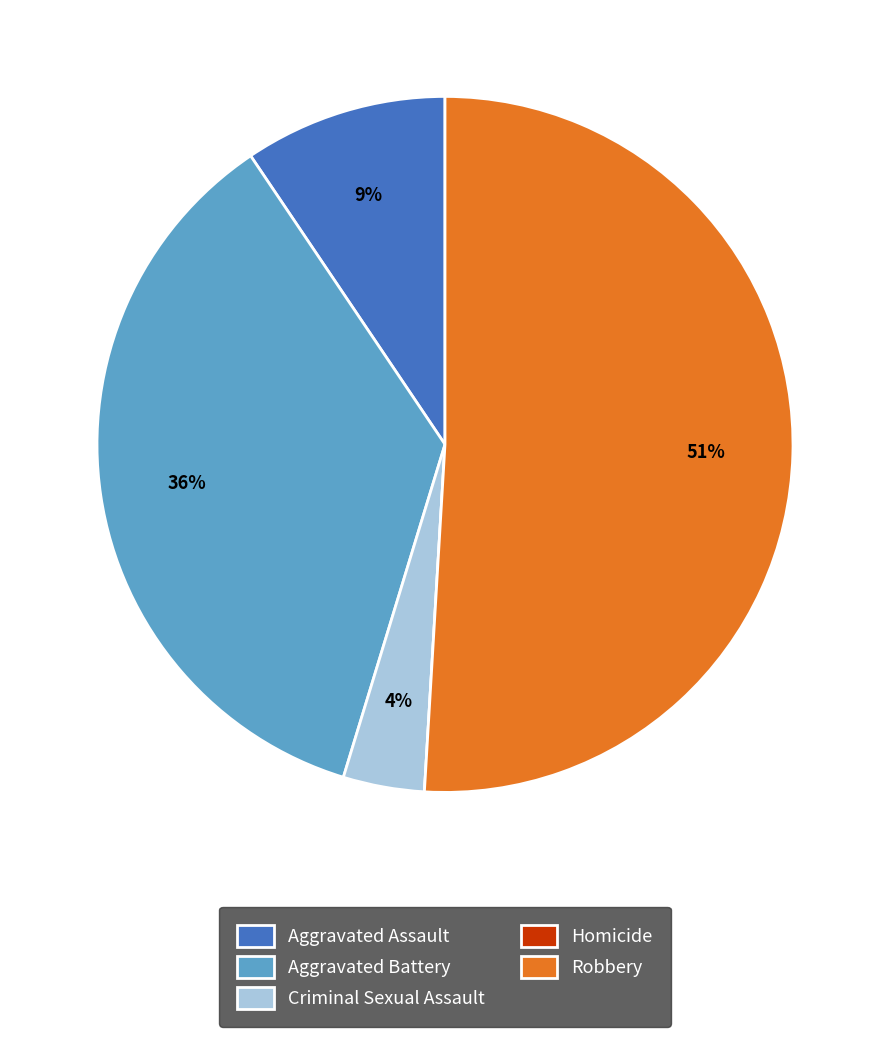

To the nearest percent, what is the combined percentage of Robbery and Aggravated Assault?

60%